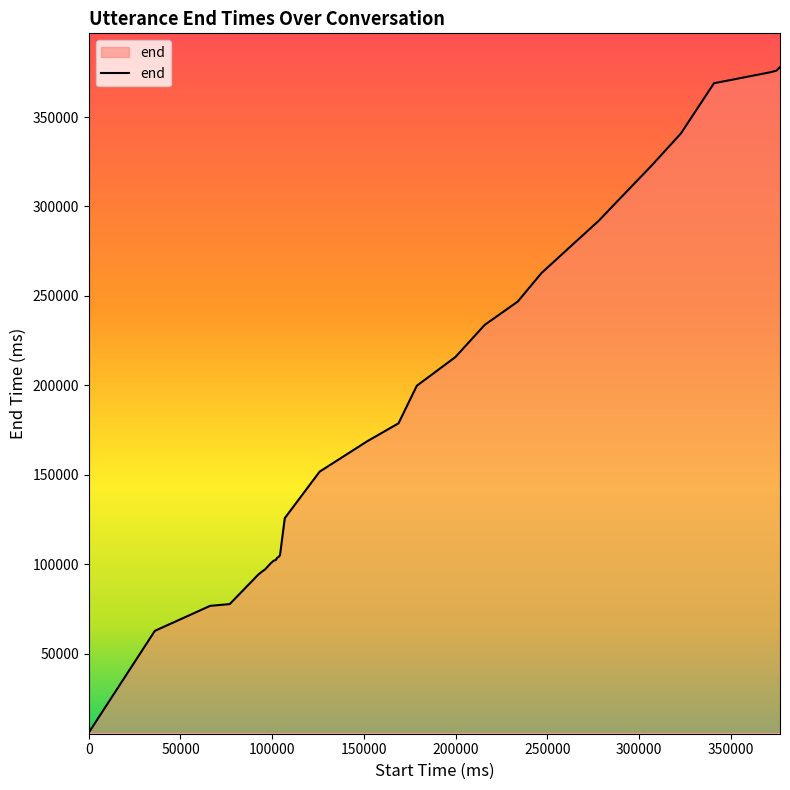

How many distinct data groups are displayed?

1